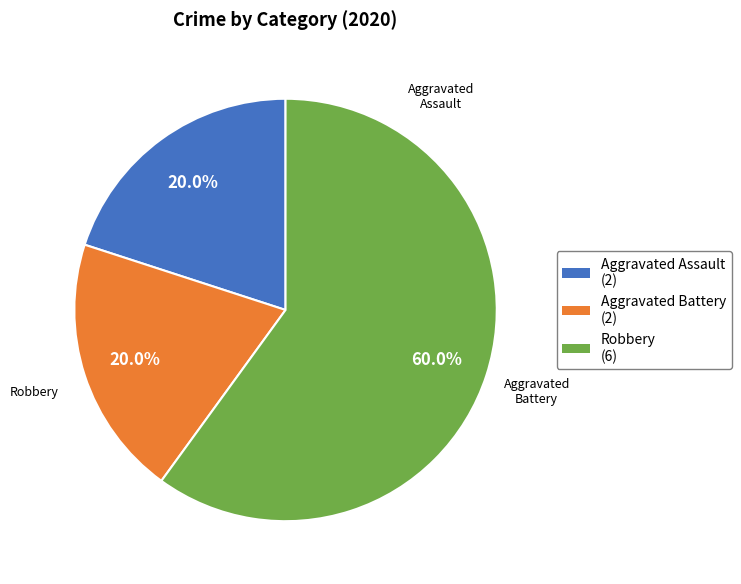

What percentage do Robbery and Aggravated Battery together represent?

80.0%